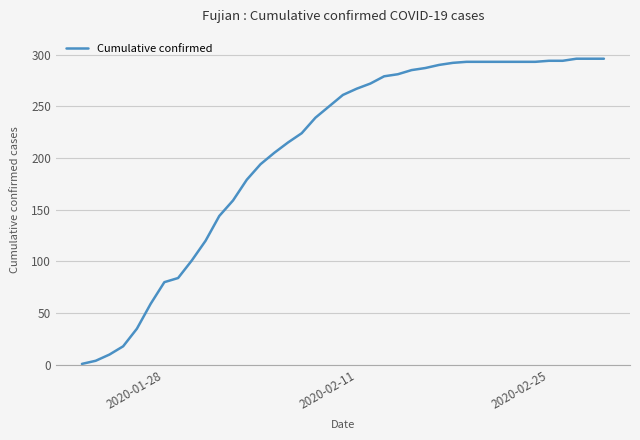

What is the greatest value displayed?

296